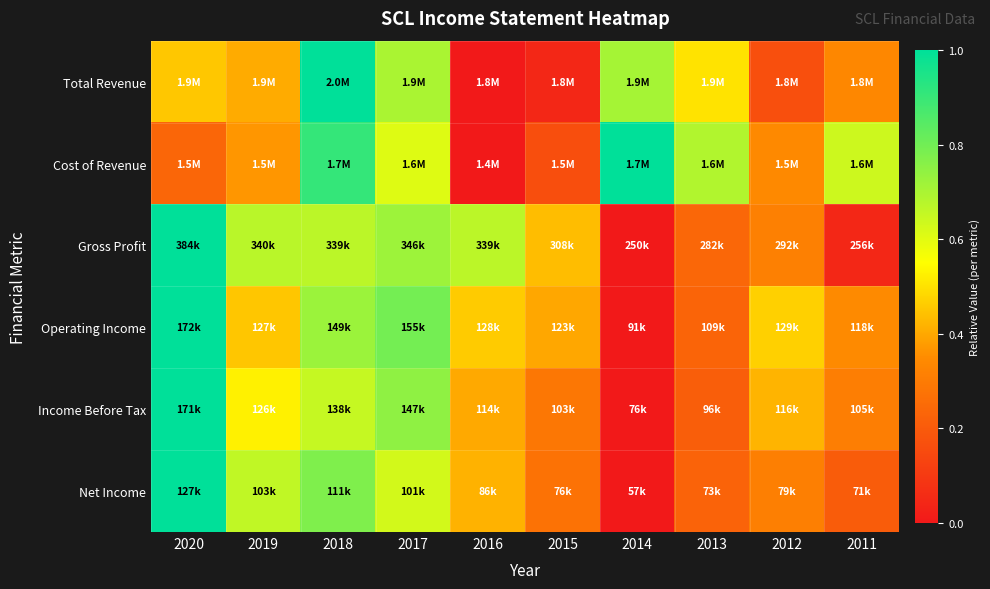

Reading left to right, list all the values displayed in this chart.

Total Revenue: 2020=0.5	2019=0.4	2018=1.0	2017=0.7	2016=0.0	2015=0.0	2014=0.7	2013=0.5	2012=0.2	2011=0.3
Cost of Revenue: 2020=0.2	2019=0.4	2018=0.9	2017=0.6	2016=0.0	2015=0.2	2014=1.0	2013=0.7	2012=0.3	2011=0.6
Gross Profit: 2020=1.0	2019=0.7	2018=0.7	2017=0.7	2016=0.7	2015=0.4	2014=0.0	2013=0.2	2012=0.3	2011=0.0
Operating Income: 2020=1.0	2019=0.5	2018=0.7	2017=0.8	2016=0.5	2015=0.4	2014=0.0	2013=0.2	2012=0.5	2011=0.3
Income Before Tax: 2020=1.0	2019=0.5	2018=0.7	2017=0.7	2016=0.4	2015=0.3	2014=0.0	2013=0.2	2012=0.4	2011=0.3
Net Income: 2020=1.0	2019=0.7	2018=0.8	2017=0.6	2016=0.4	2015=0.3	2014=0.0	2013=0.2	2012=0.3	2011=0.2